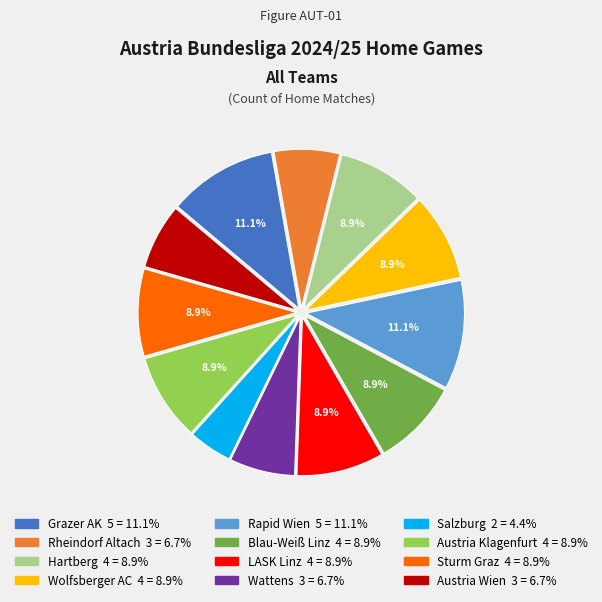

Is it true that Grazer AK is 22% of the pie?

False